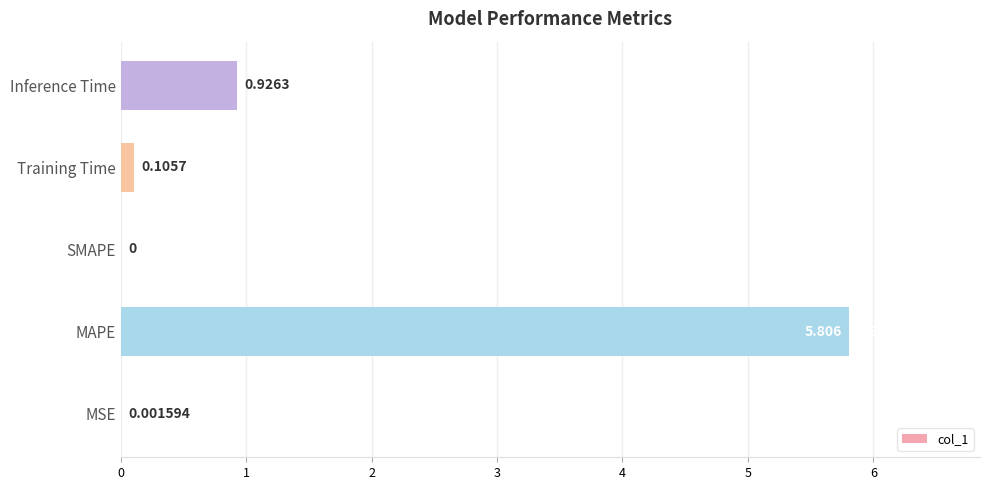

Which has a higher value, SMAPE or Inference Time?

Inference Time